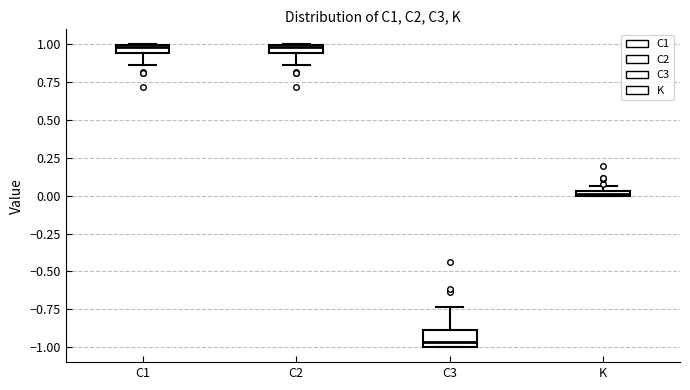

Where does the lower whisker of the box for C2 end on the y-axis? The values are not printed on the chart, so give them approximately, as read against the axis.

0.85